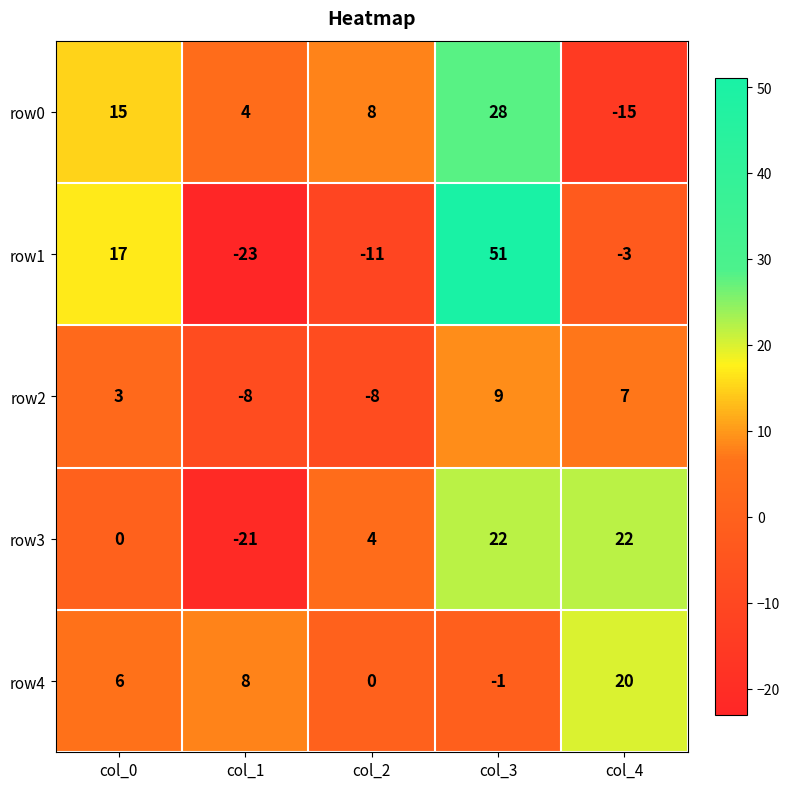

At which category is the sum across all series the highest?

col_3